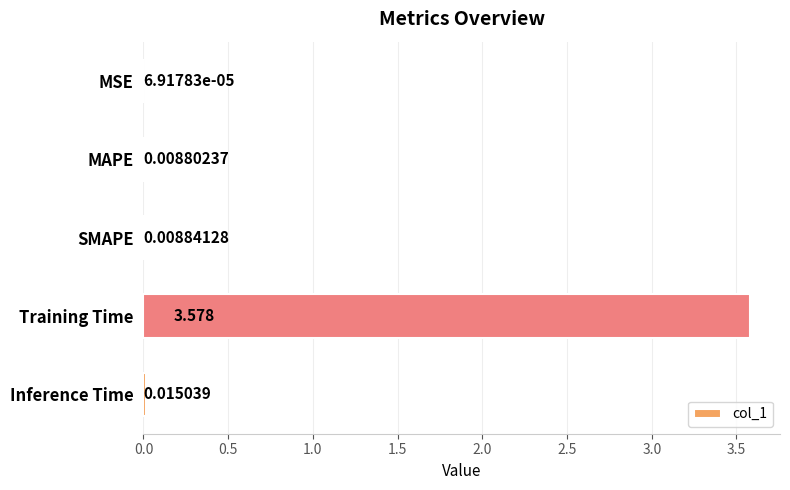

Which has a higher value, Training Time or MAPE?

Training Time